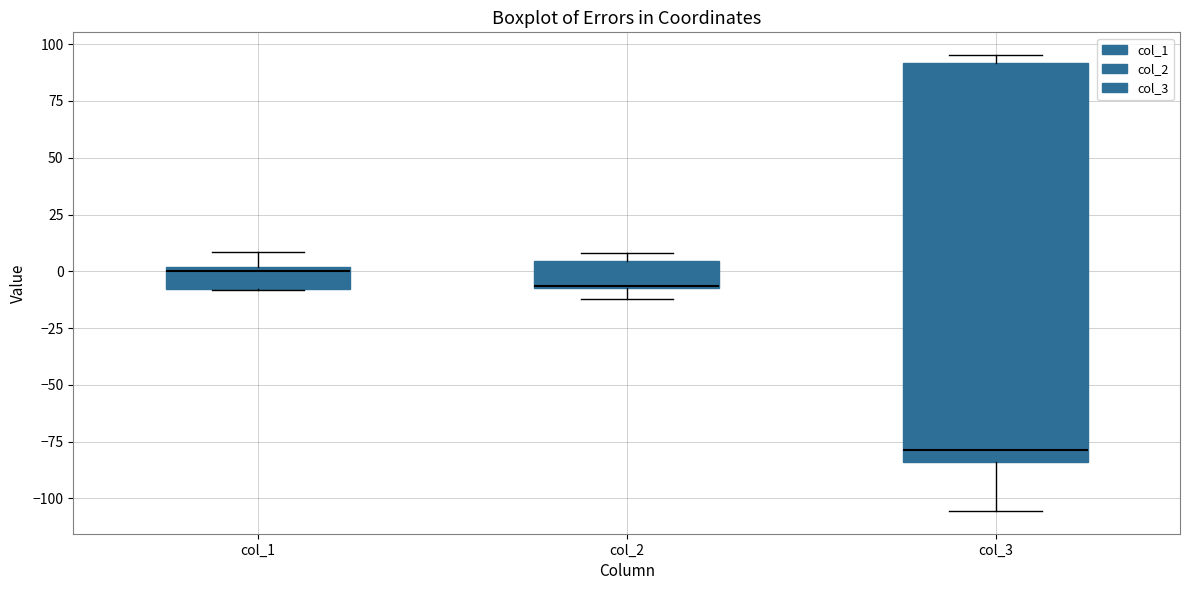

Where is the upper edge of the box for col_1 on the y-axis? The values are not printed on the chart, so give them approximately, as read against the axis.

0